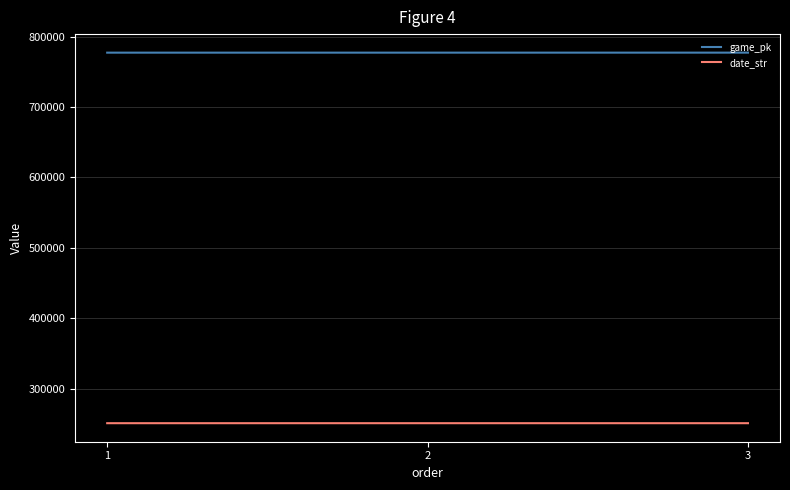

What is the spread (max minus min) of values at 2?

526374